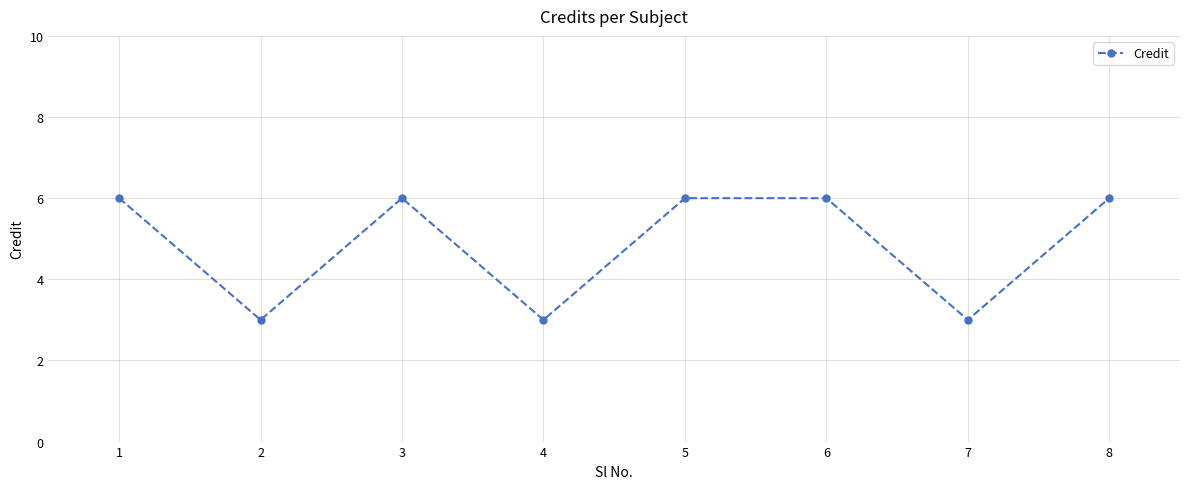

What is the value of the 6th point from the left?

6